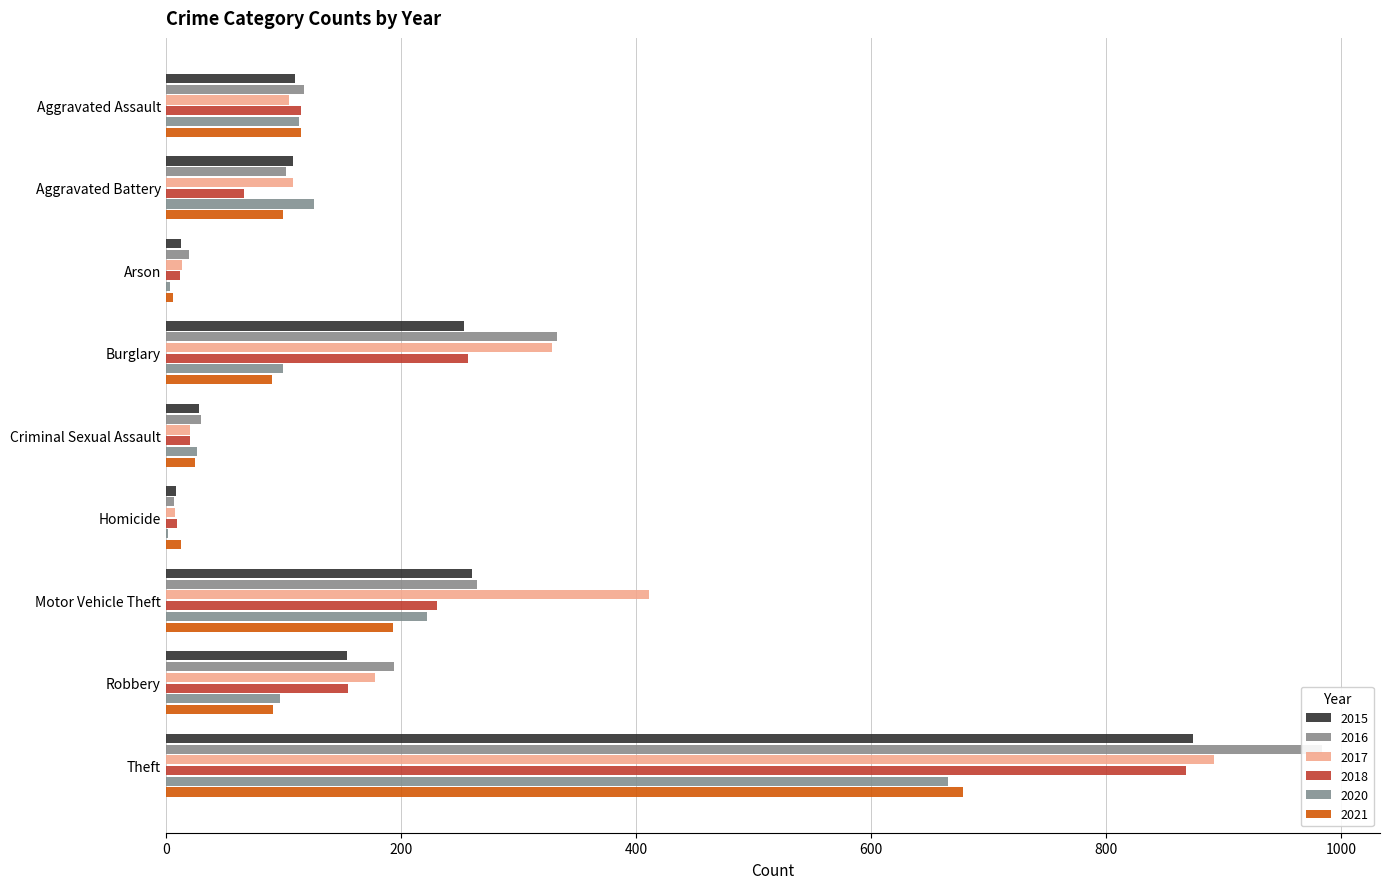

How many data points in 2015 are less than 110?

4